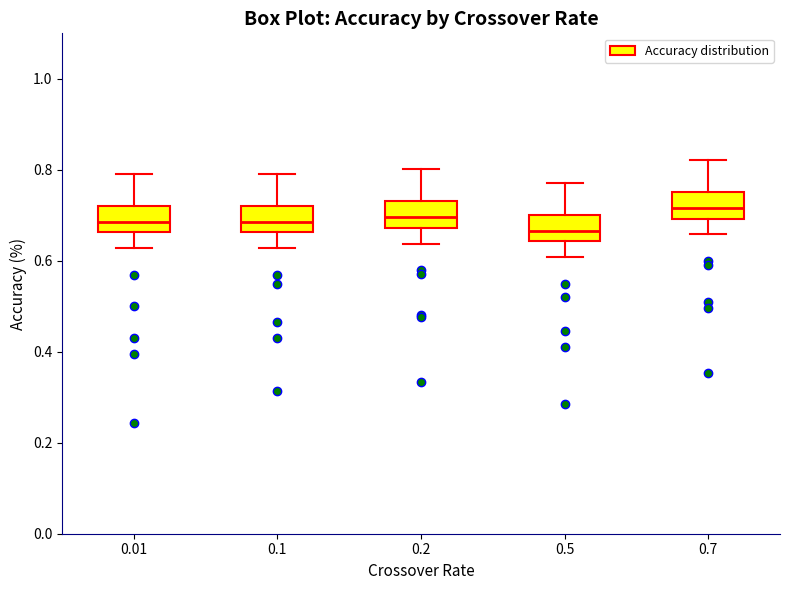

Reading left to right, read every box against the y-axis: the position of its median line, the range the box covers, and the ends of its whiskers. The values are not printed on the chart, so give them approximately, as read against the axis.

0.01: median 0.68, box 0.66 to 0.72, whiskers 0.62 to 0.80
0.1: median 0.68, box 0.66 to 0.72, whiskers 0.62 to 0.80
0.2: median 0.70, box 0.68 to 0.74, whiskers 0.64 to 0.80
0.5: median 0.66, box 0.64 to 0.70, whiskers 0.60 to 0.78
0.7: median 0.72, box 0.70 to 0.76, whiskers 0.66 to 0.82